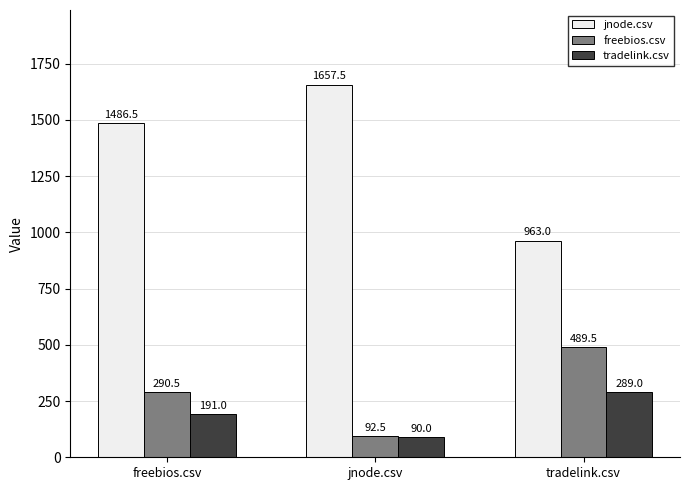

How many data points does each series have?

3